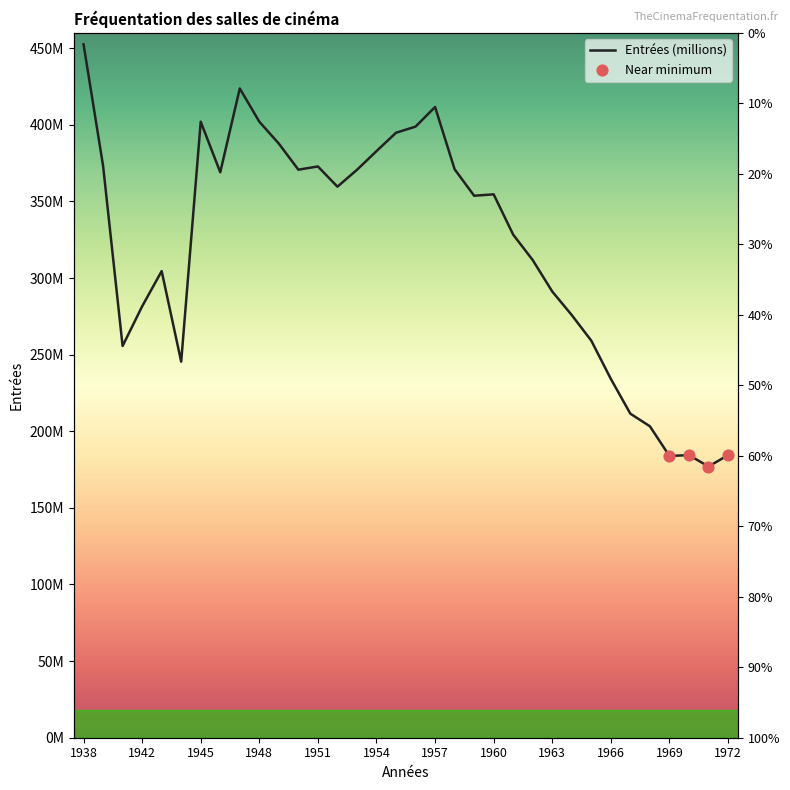

What is the ratio of the value at 1938 to the value at 1947?

1.1